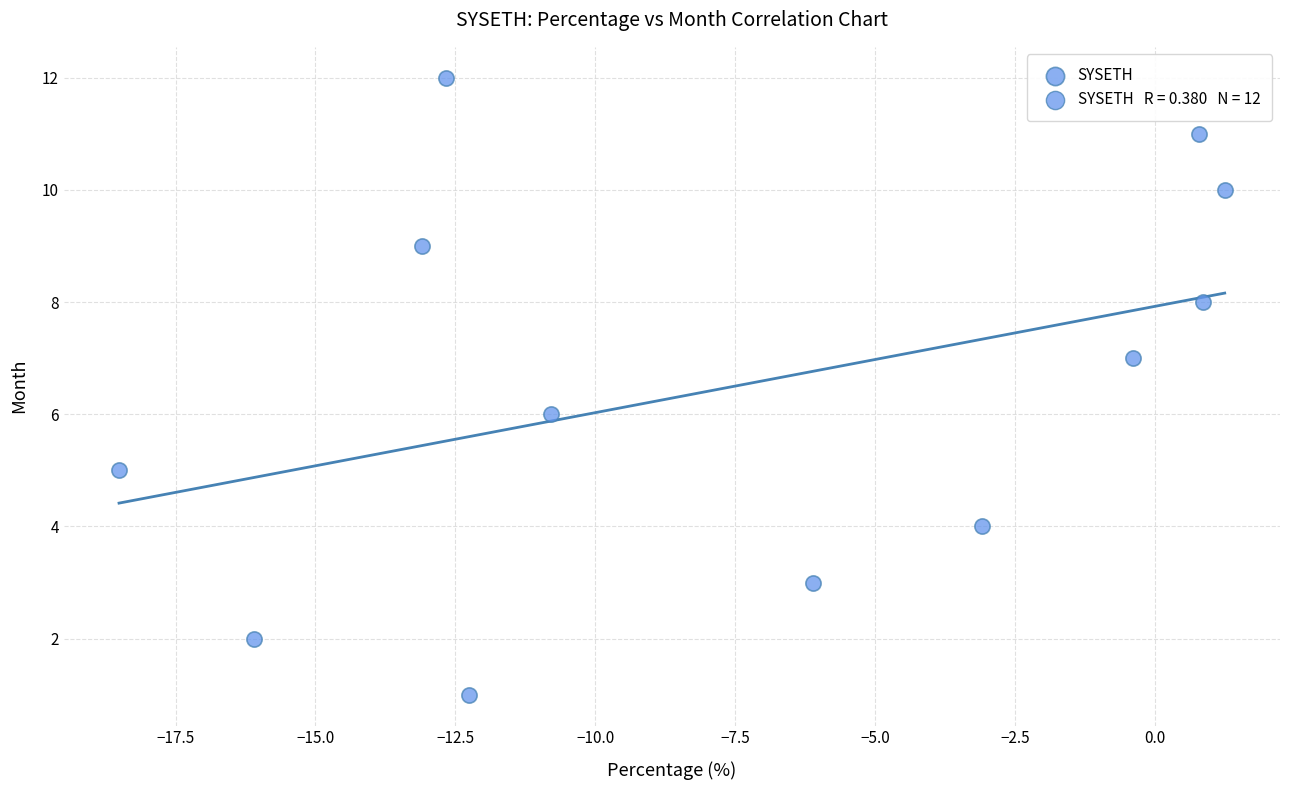

What is the range of Y values (max minus min)?

11